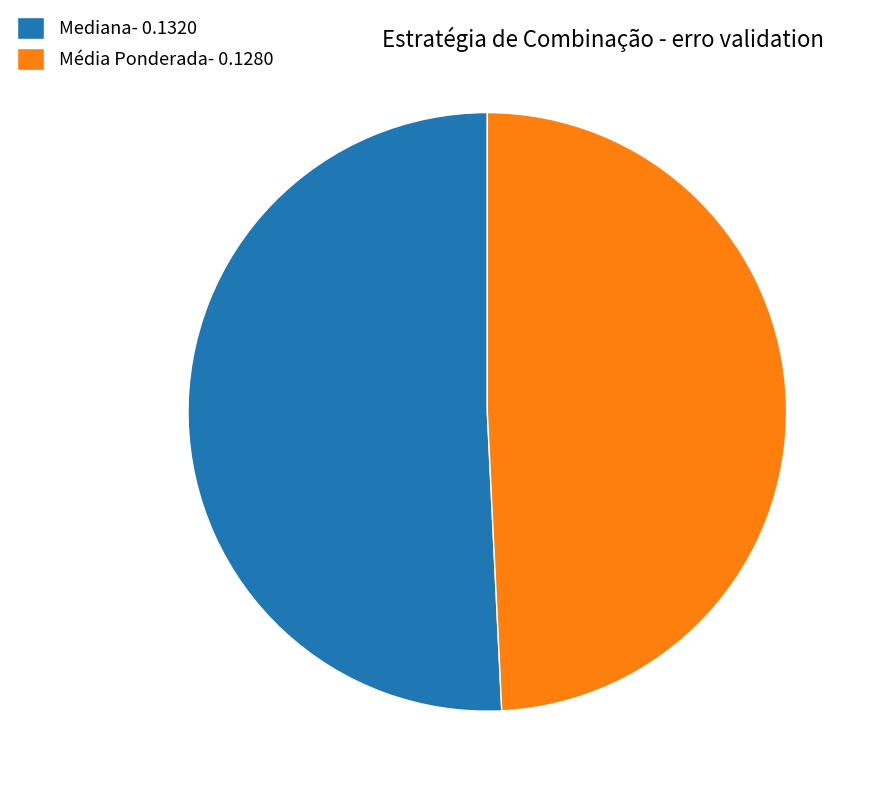

How many slices are in this pie chart?

2